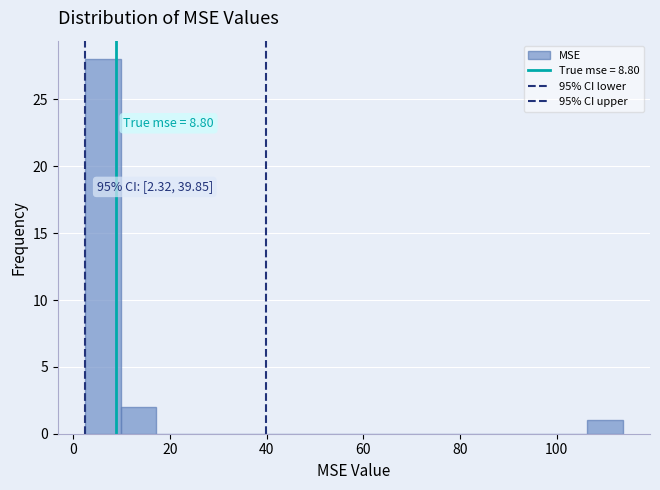

Read against the x-axis, roughly where is the centre of the tallest bar?

6